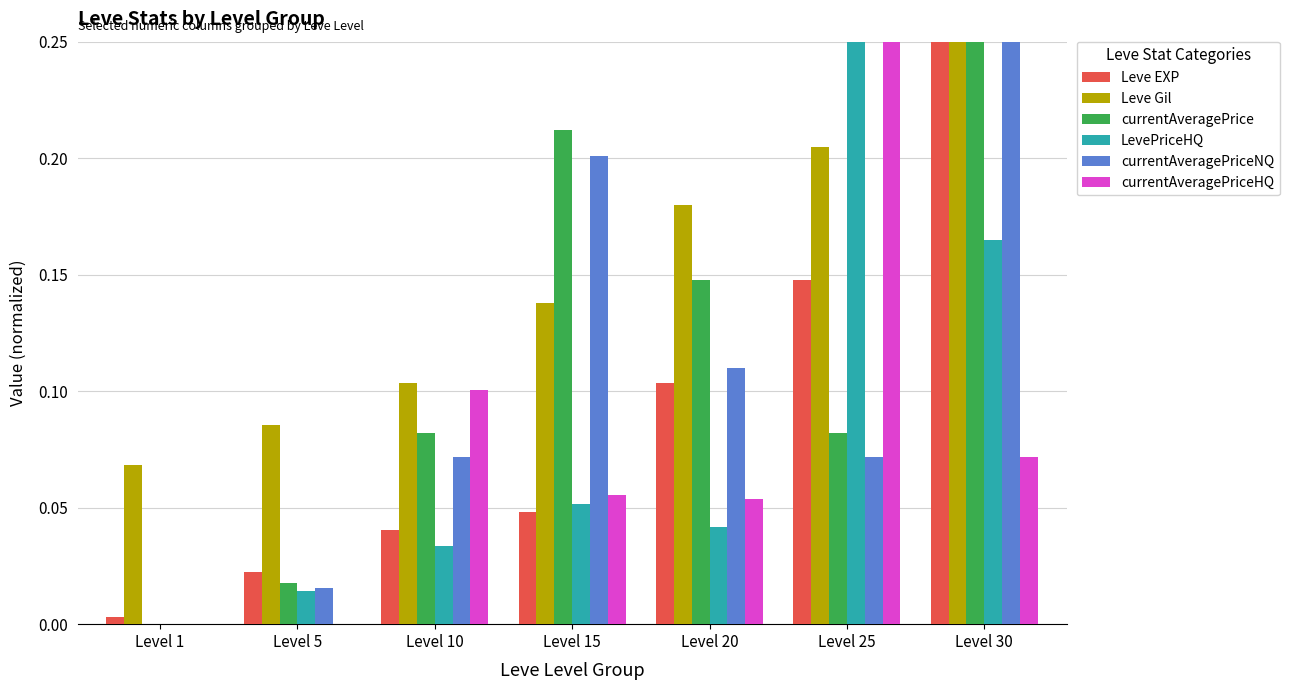

Is the value of Leve EXP at Level 10 greater than the value of LevePriceHQ at Level 1?

Yes